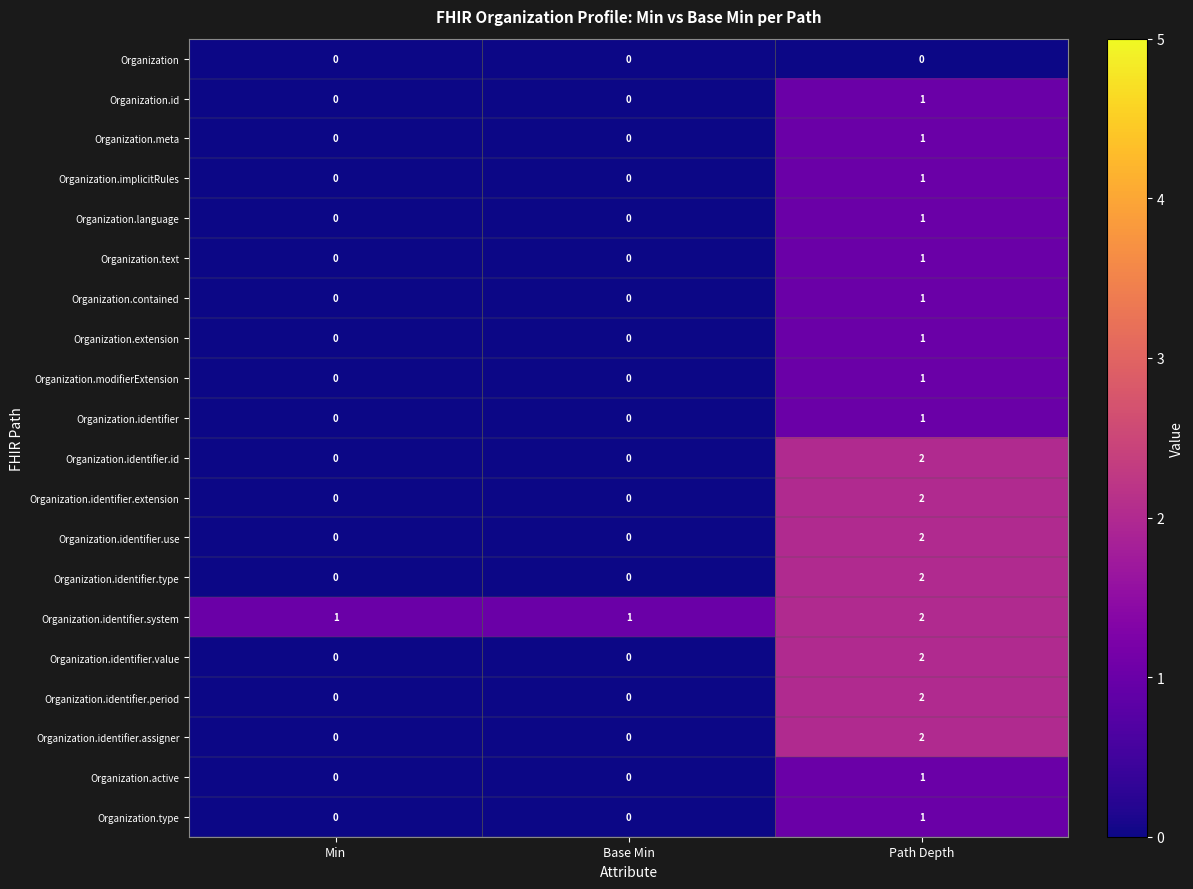

The value of Organization.identifier.value at Min is 0. True or false?

True